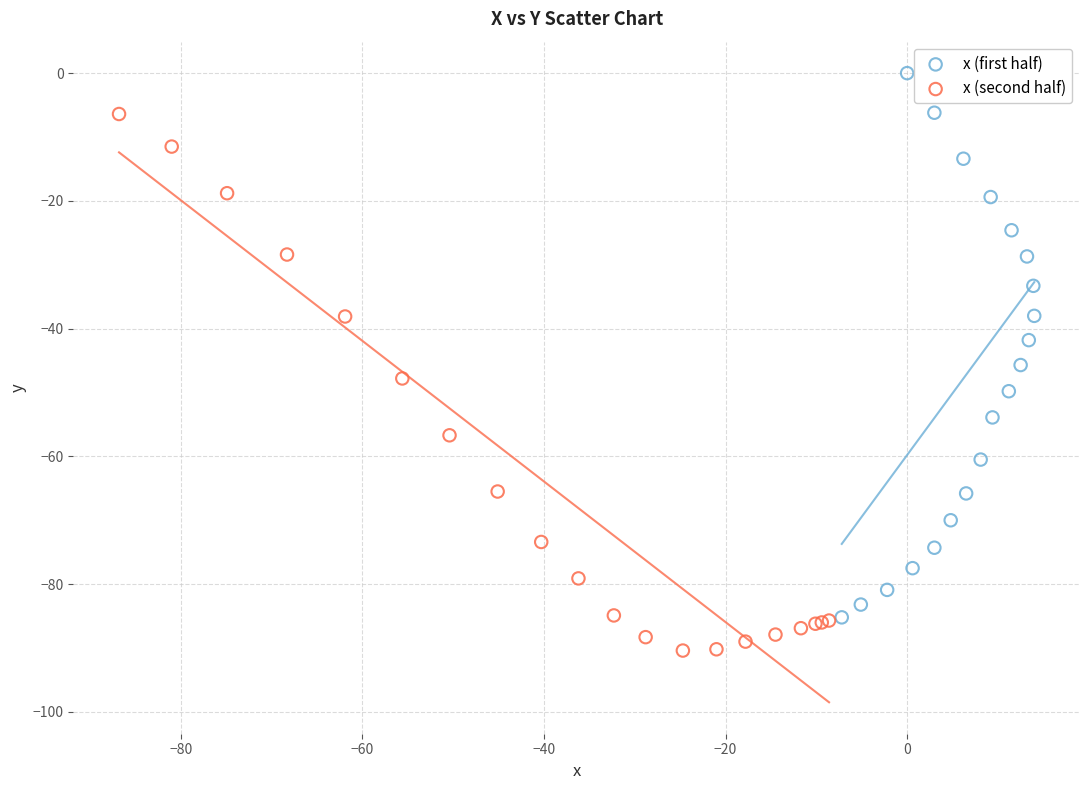

Which series contains the highest Y value?

x (first half)